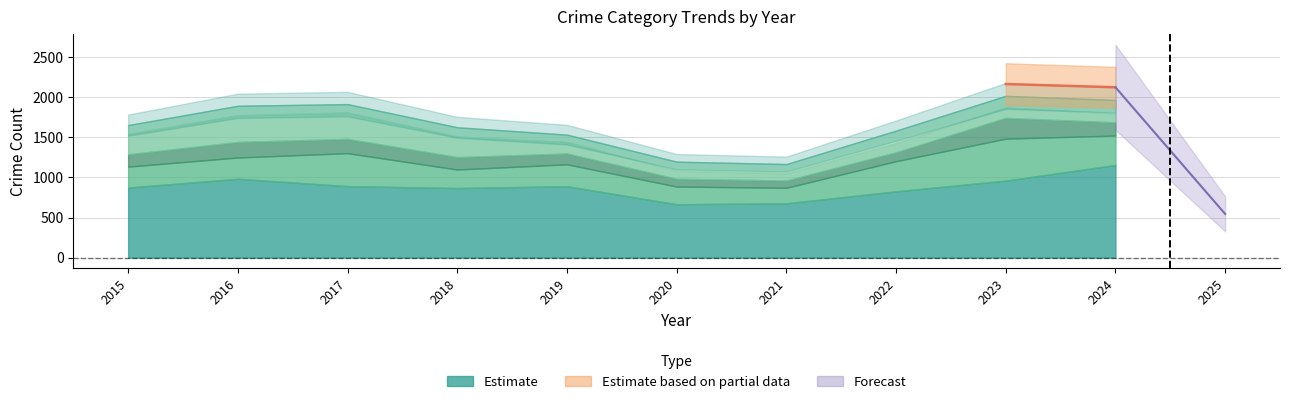

Is the value of Total at 2019 greater than the value of Burglary at 2023?

Yes